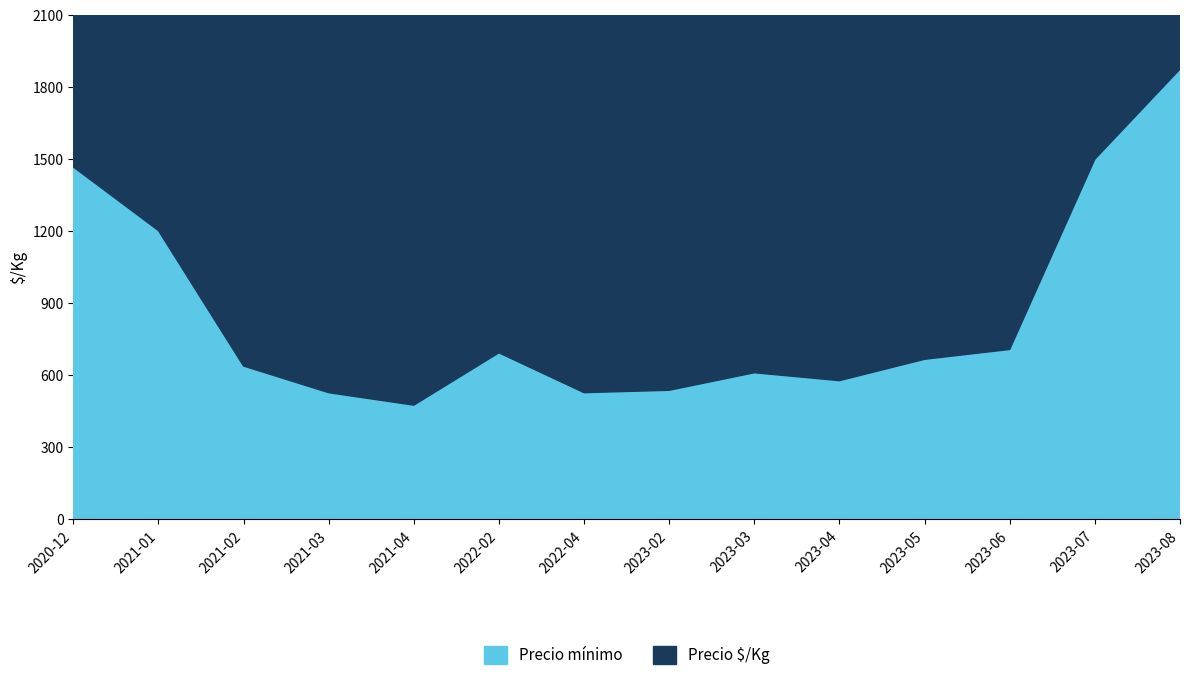

What is the sum of all Precio ·/Kg values?

12084